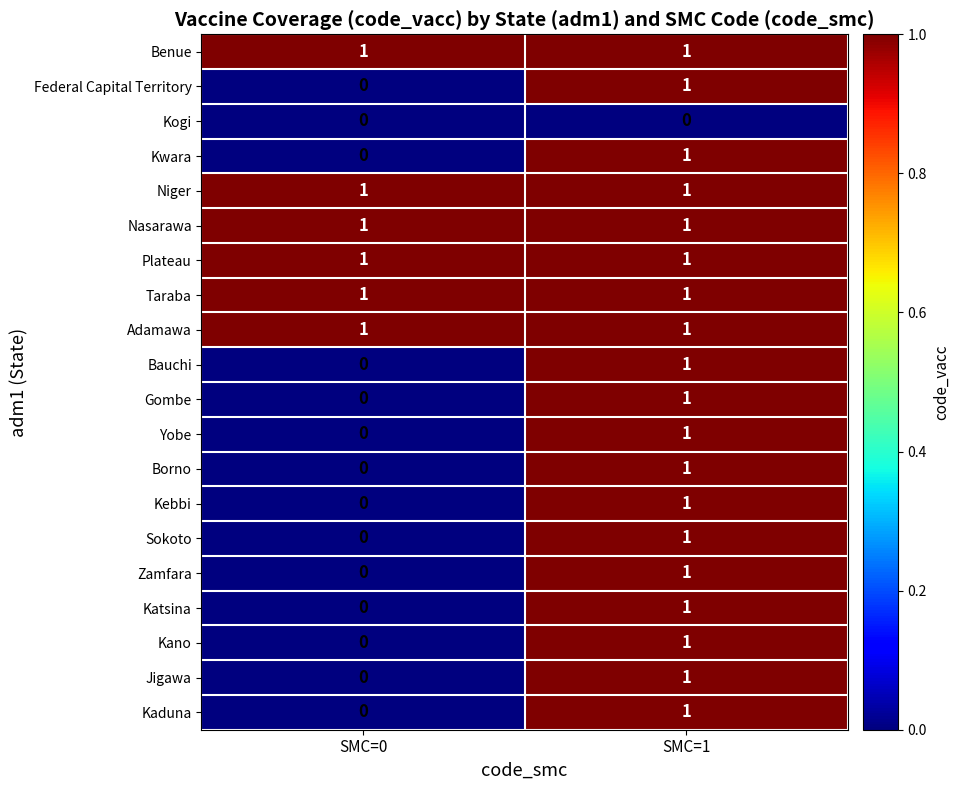

The Plateau series shows 1 at SMC=0. True or false?

True